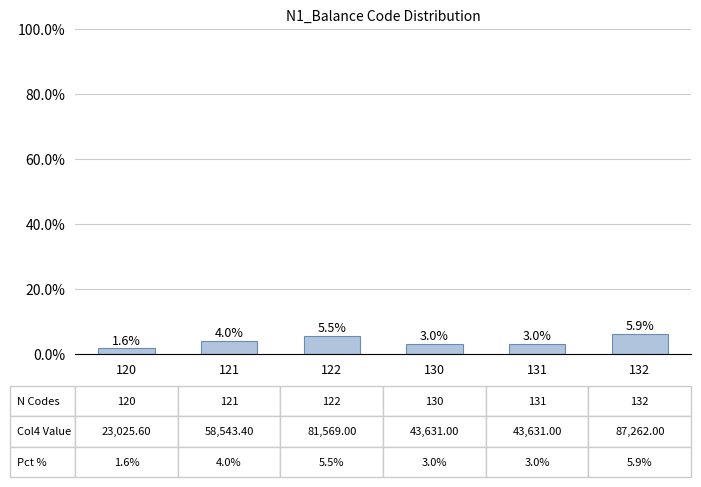

At which label does the data first exceed 3?

121